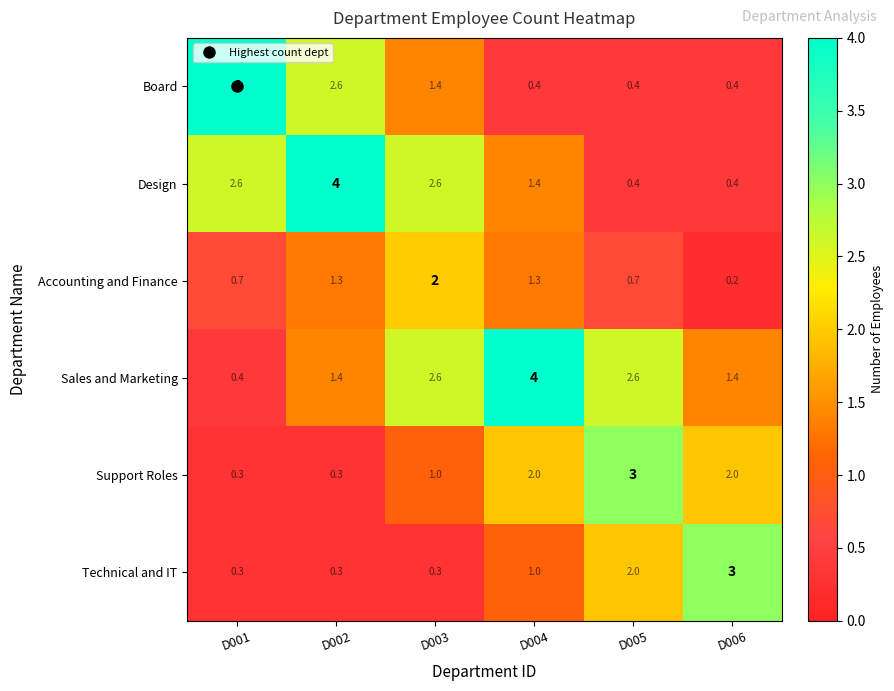

What is the maximum value shown in the chart?

4.0